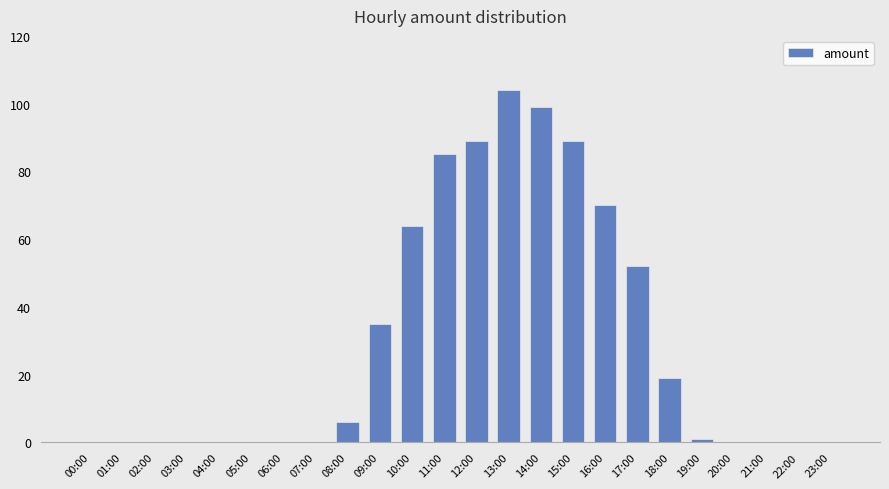

What is the difference between the values at 11:00 and 00:00?

85